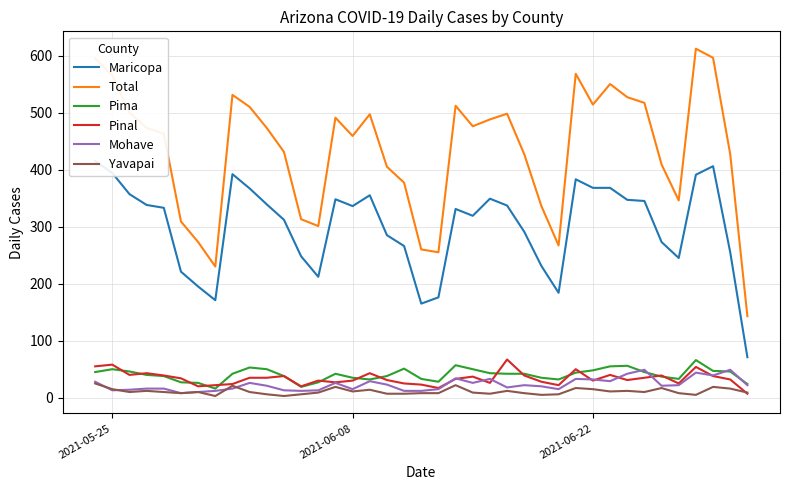

Is the value of Mohave at 24 greater than the value of Total at 16?

No